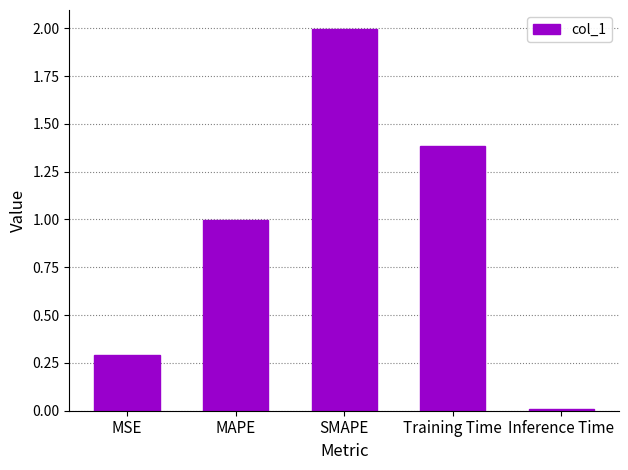

List the labels in order of value, largest first.

SMAPE, Training Time, MAPE, MSE, Inference Time